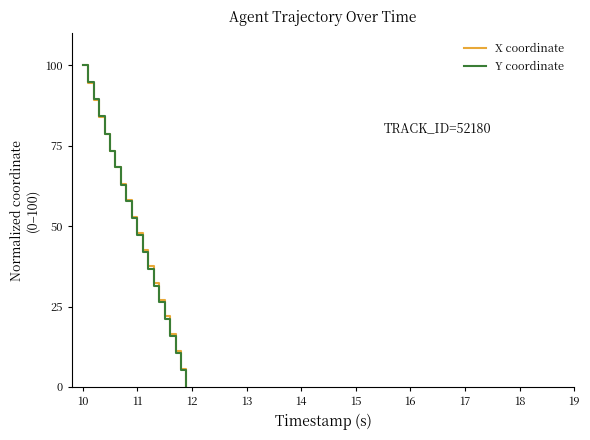

What is the maximum value shown in the chart?

100.0